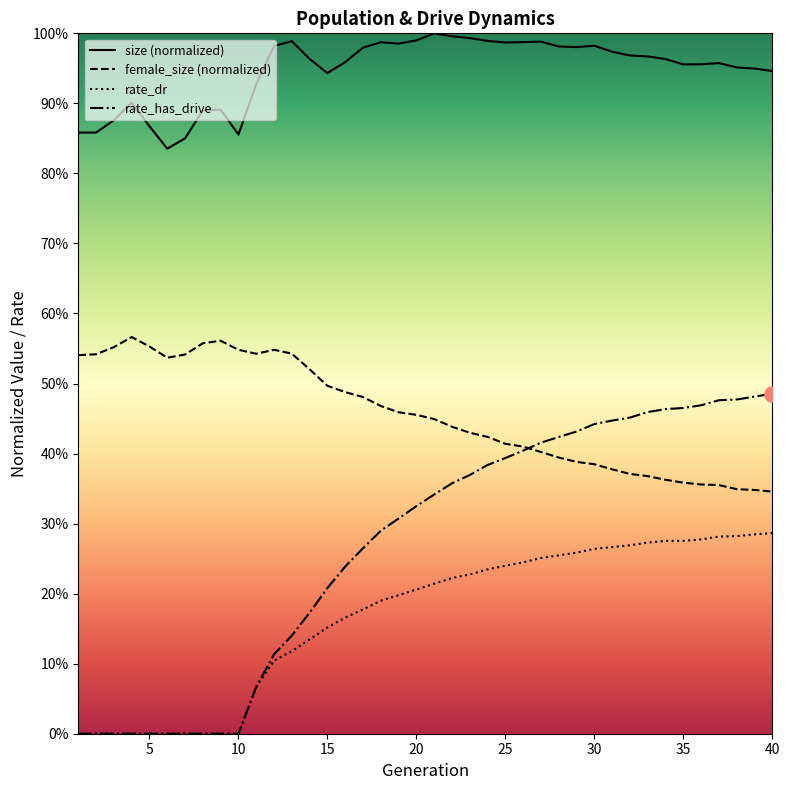

Which series has the largest Y range (max minus min)?

rate_has_drive